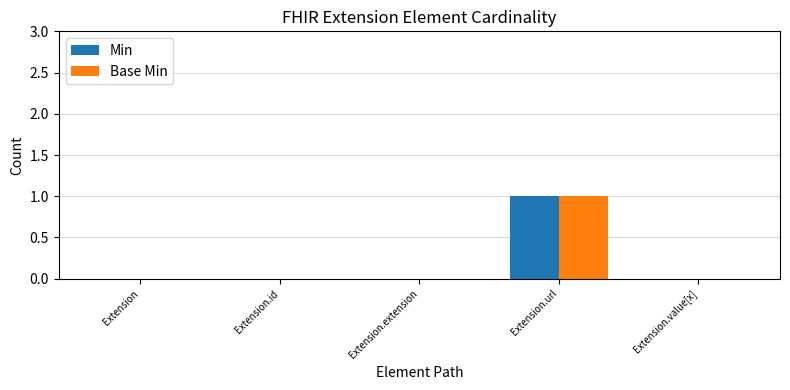

Which category has the highest value in the Min series?

Extension.url